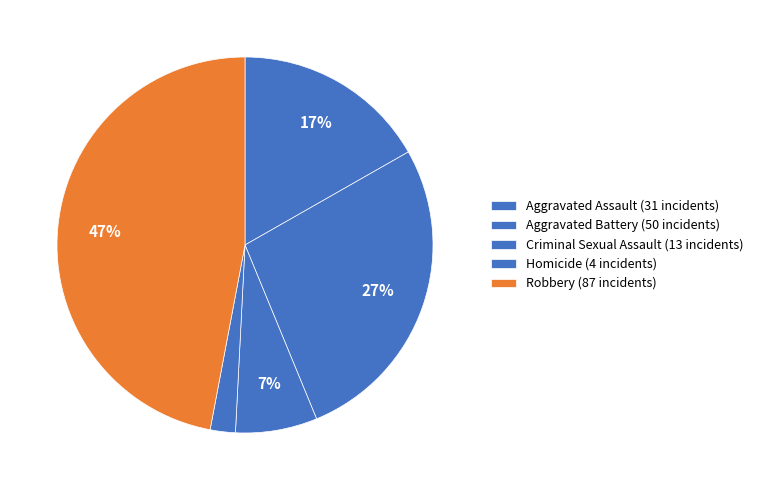

Is there any slice that represents more than half of the pie?

No